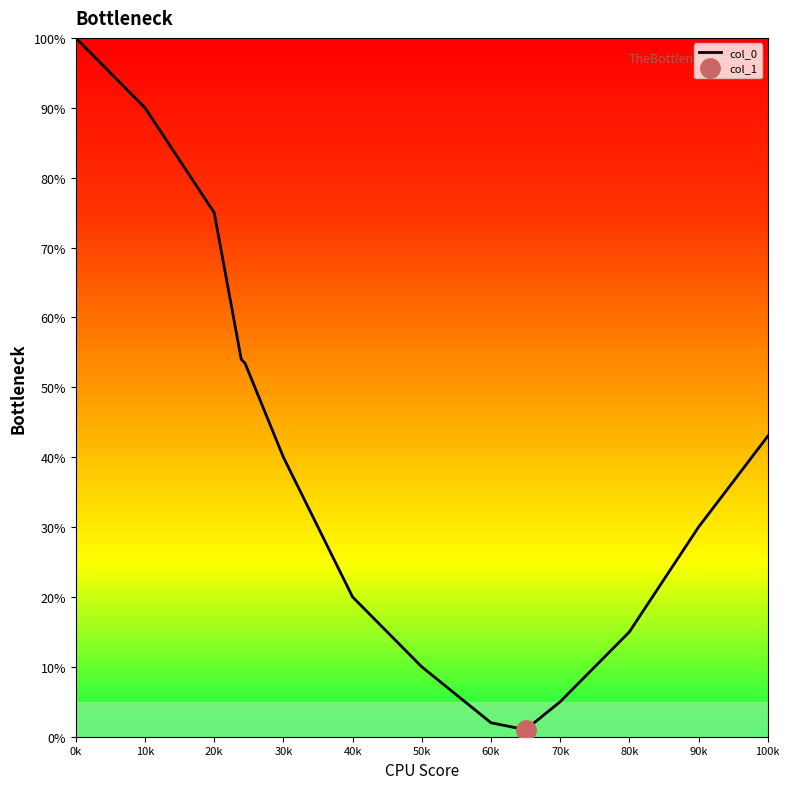

What is the difference between the maximum and second lowest values?

98.0